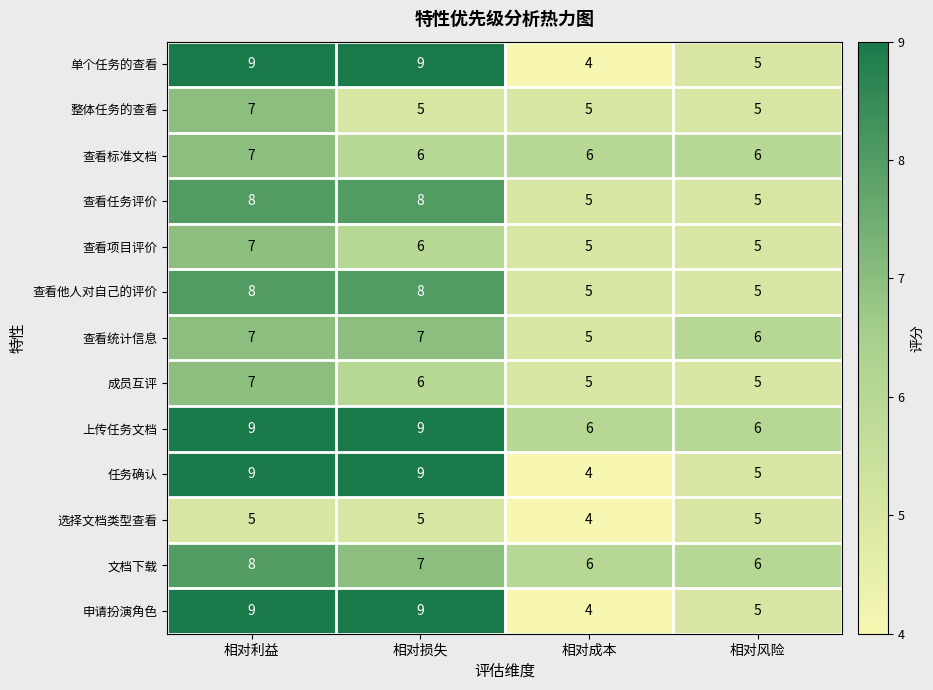

Is the value of 文档下载 at 相对风险 greater than the value of 成员互评 at 相对成本?

Yes